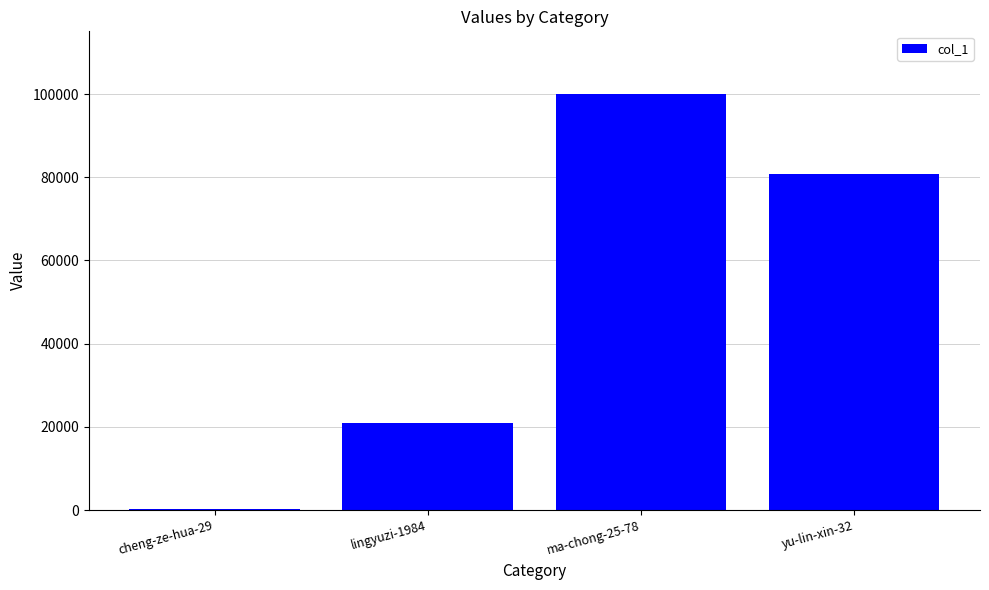

The chart shows a value of 34430 at yu-lin-xin-32. True or false?

False